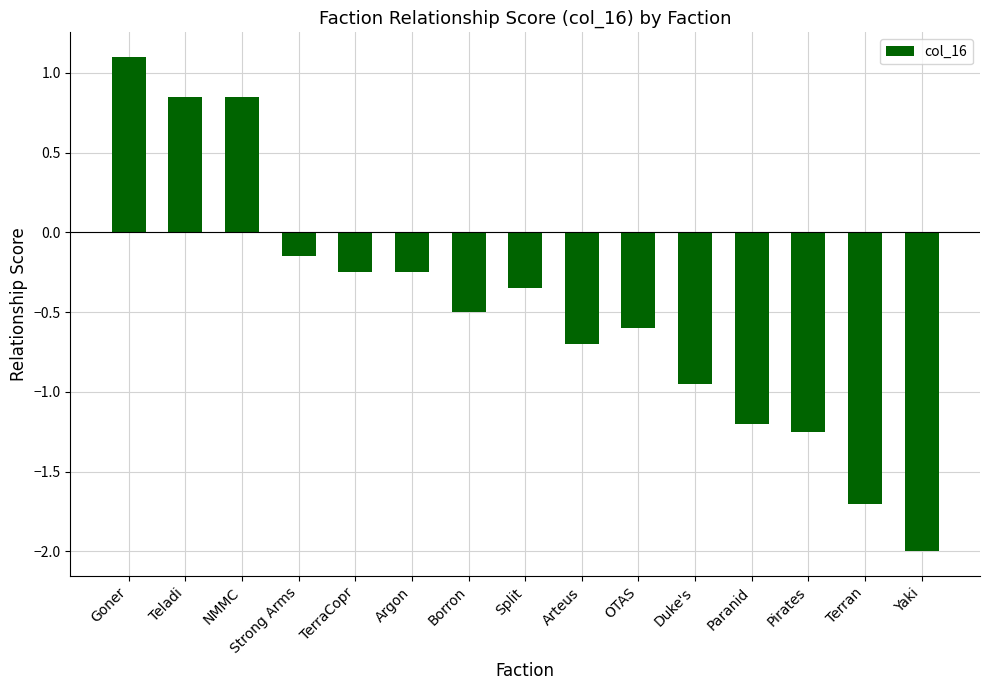

What is the smallest value displayed?

-2.0